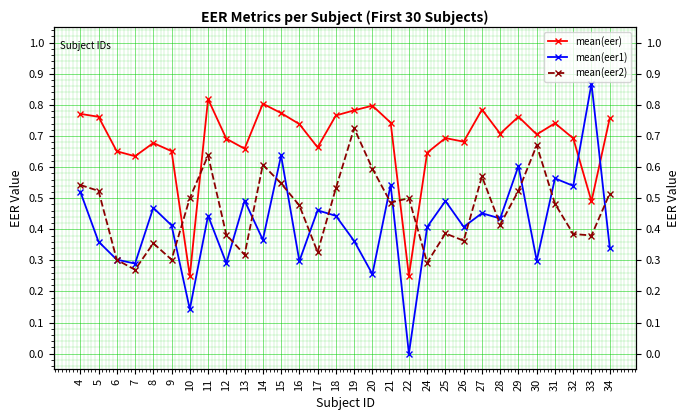

What is the average value of the mean(eer2) series?

0.5